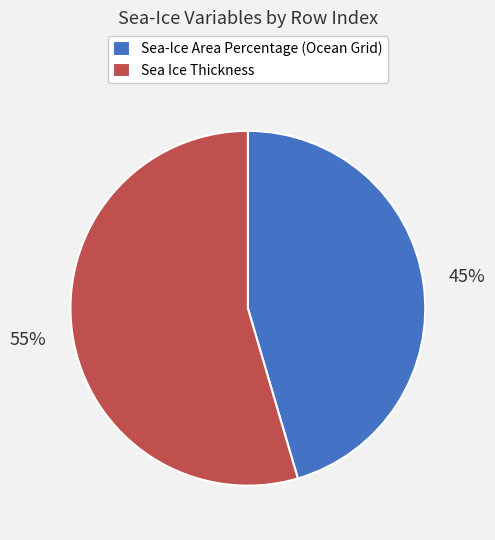

Combined, do Sea Ice Thickness and Sea-Ice Area Percentage (Ocean Grid) account for over 50%?

Yes